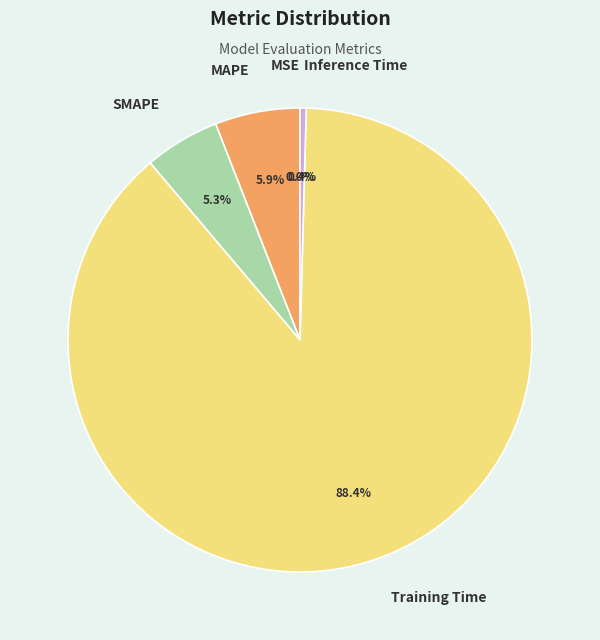

What is the ratio of the value at MAPE to the value at Training Time?

0.1